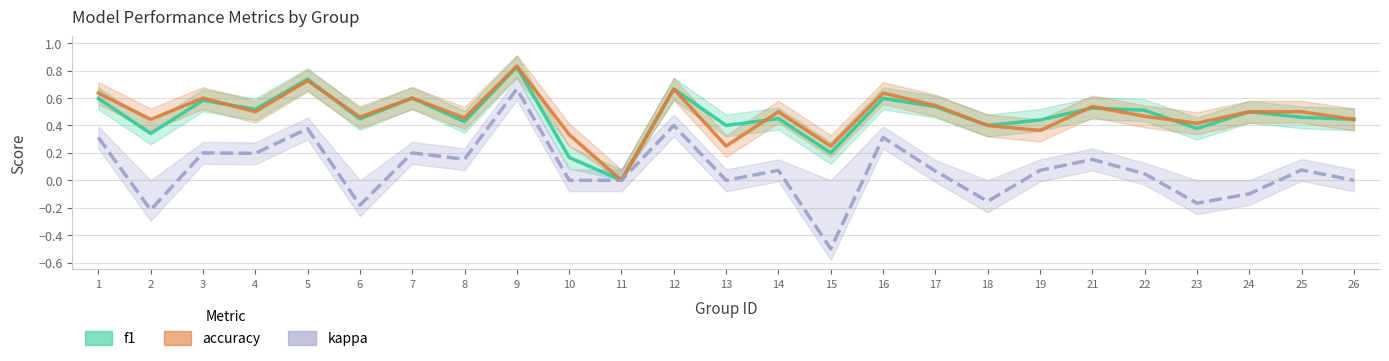

Where is accuracy nearest to the value 0?

11